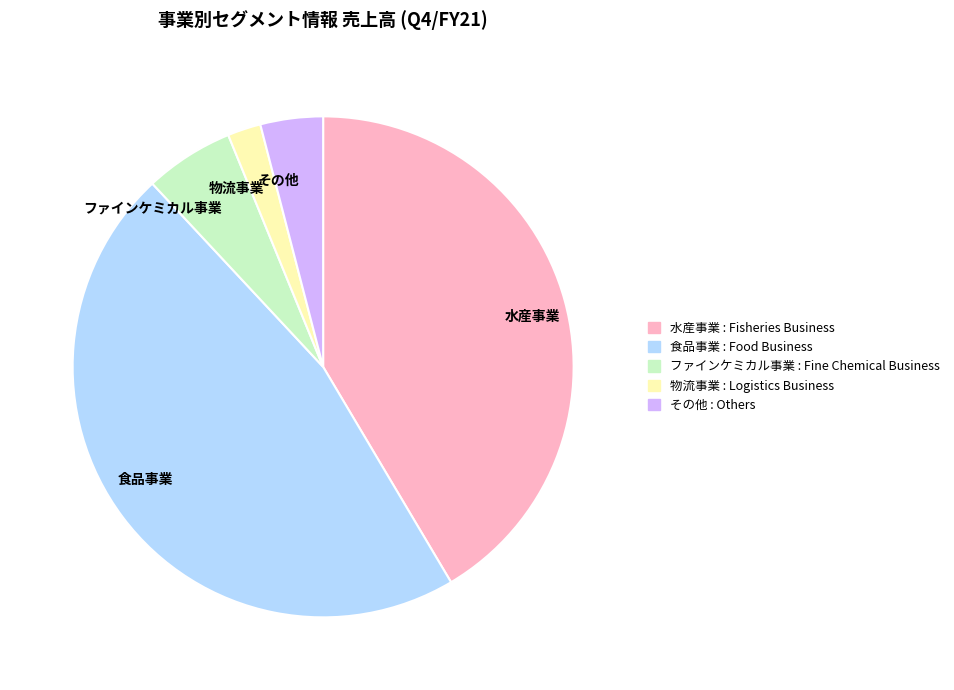

Count the number of slices in the pie.

5